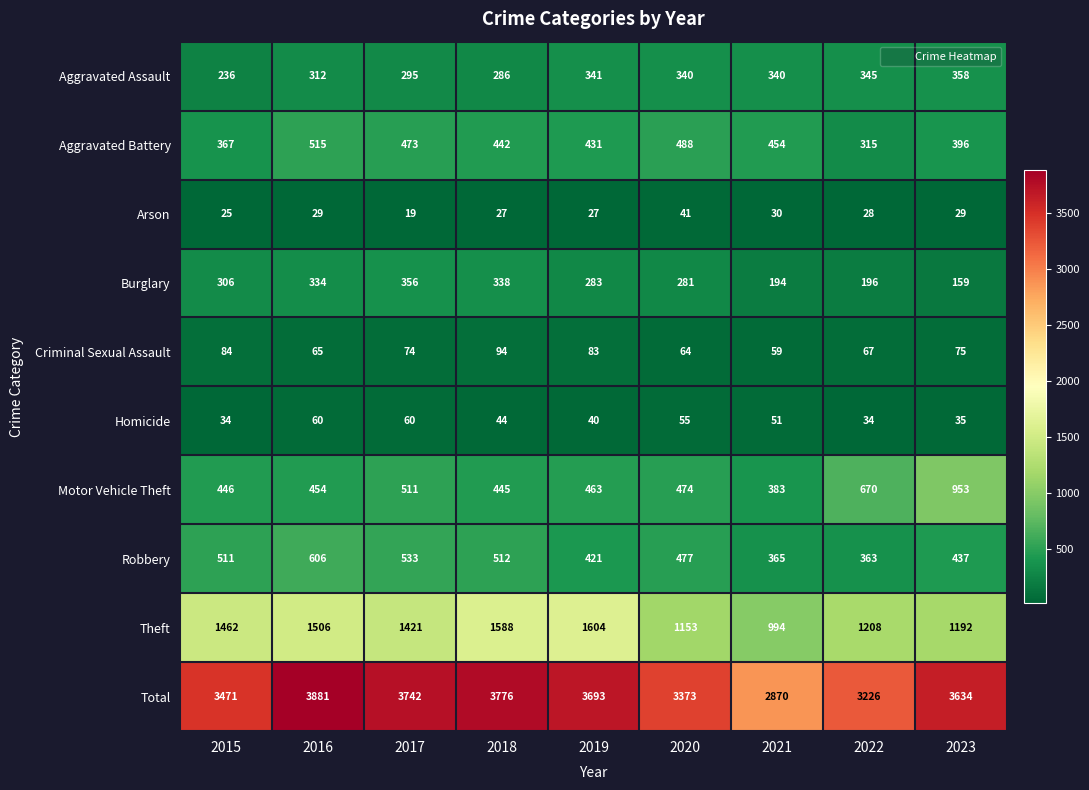

List the series in order of their peak value, highest first.

Total, Theft, Motor Vehicle Theft, Robbery, Aggravated Battery, Aggravated Assault, Burglary, Criminal Sexual Assault, Homicide, Arson